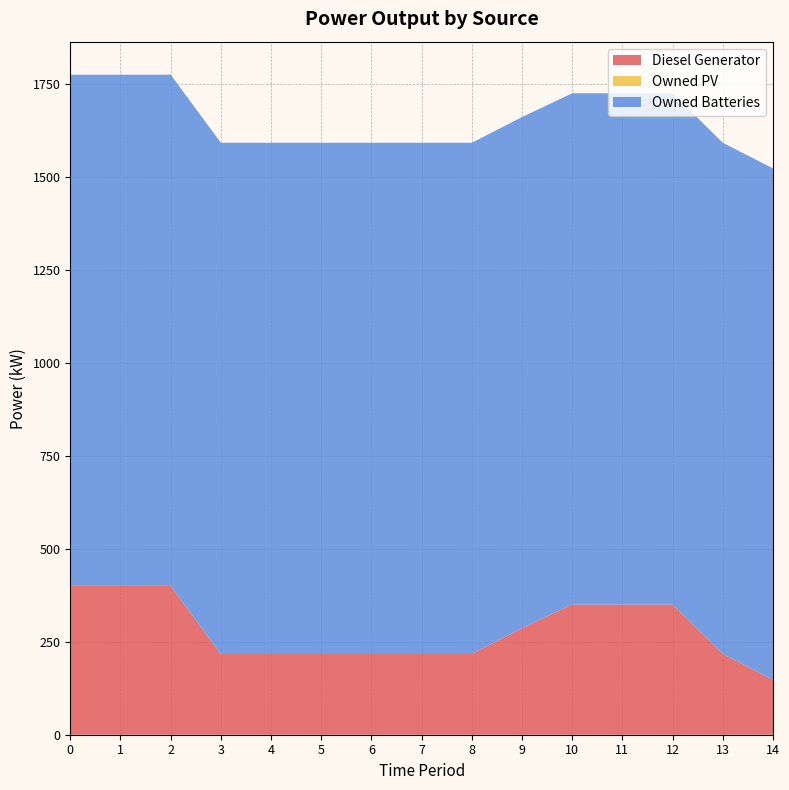

Reading right to left, list all the values displayed in this chart.

Diesel Generator: 14=148	13=217	12=350	11=350	10=350	9=286	8=217	7=217	6=217	5=217	4=217	3=217	2=400	1=400	0=400
Owned PV: 14=0	13=0	12=0	11=0	10=0	9=0	8=0	7=0	6=0	5=0	4=0	3=0	2=0	1=0	0=0
Owned Batteries: 14=1374	13=1374	12=1374	11=1374	10=1374	9=1374	8=1374	7=1374	6=1374	5=1374	4=1374	3=1374	2=1374	1=1374	0=1374